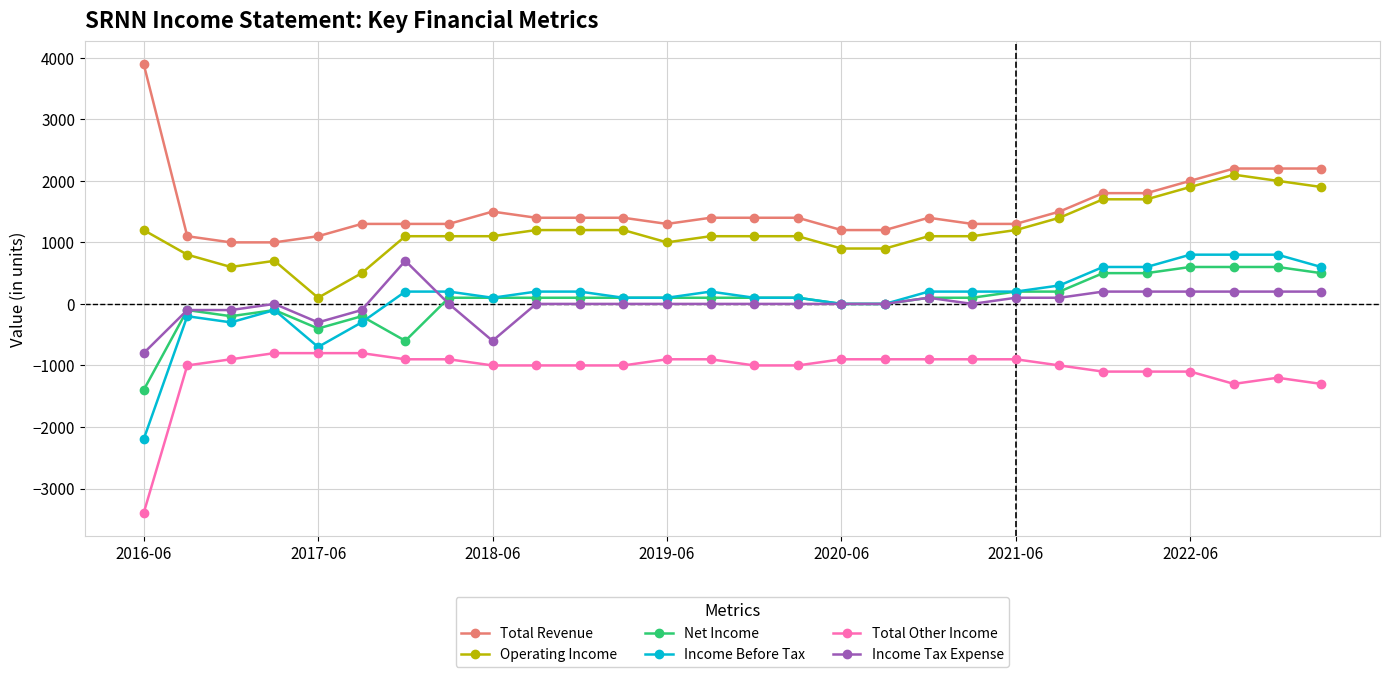

What is the lowest value of the Income Before Tax series?

-2200